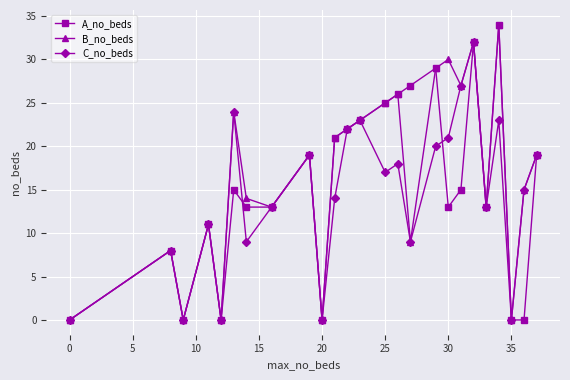

What is the highest value of the A_no_beds series?

34